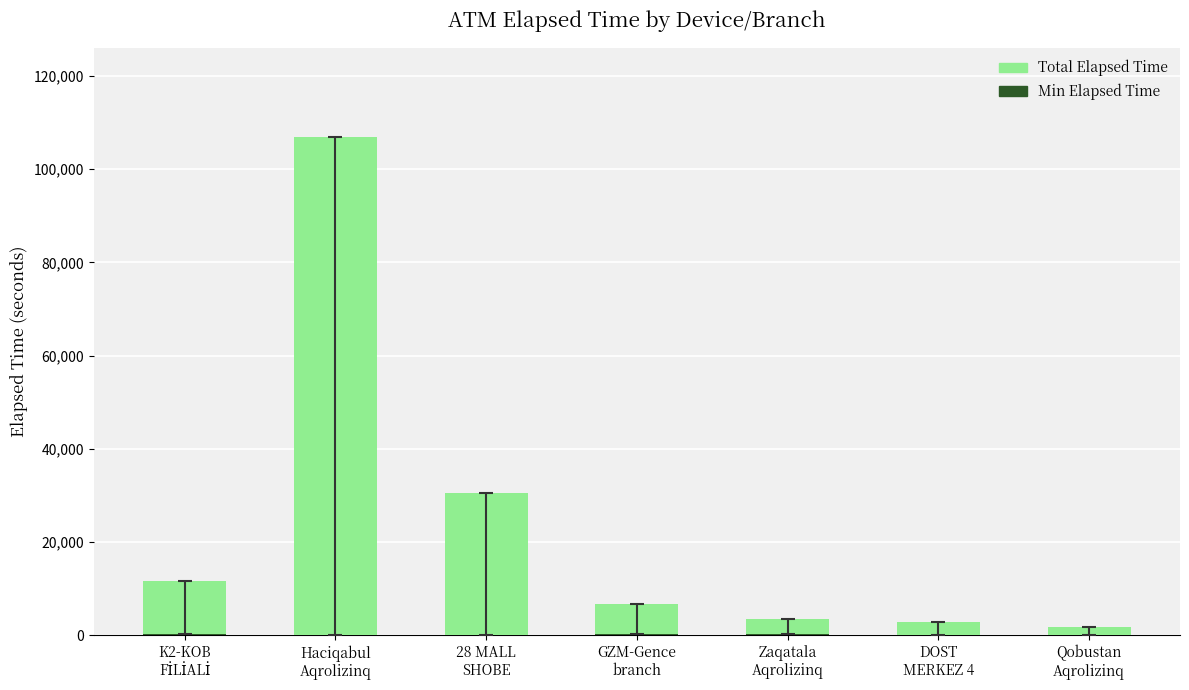

Which series has the largest total across all categories?

Total Elapsed Time